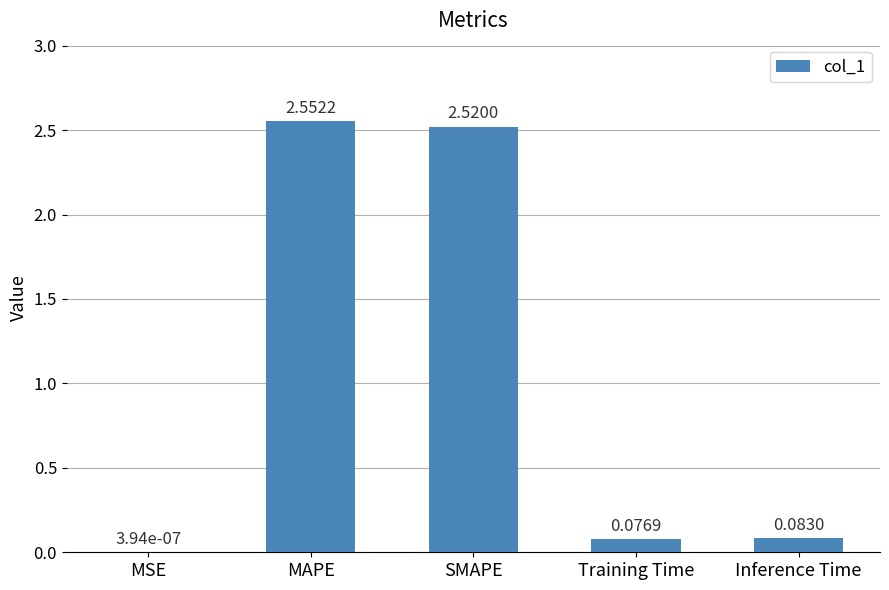

The value at MAPE is 3.6. True or false?

False